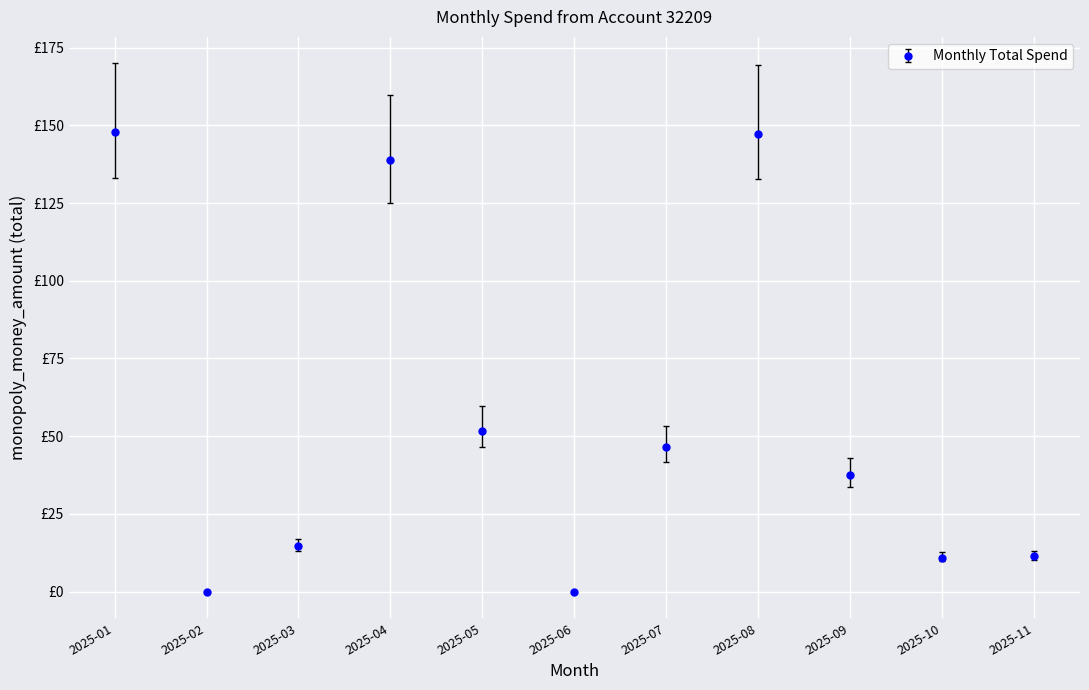

What is the value of the 10th point from the left?

11.0